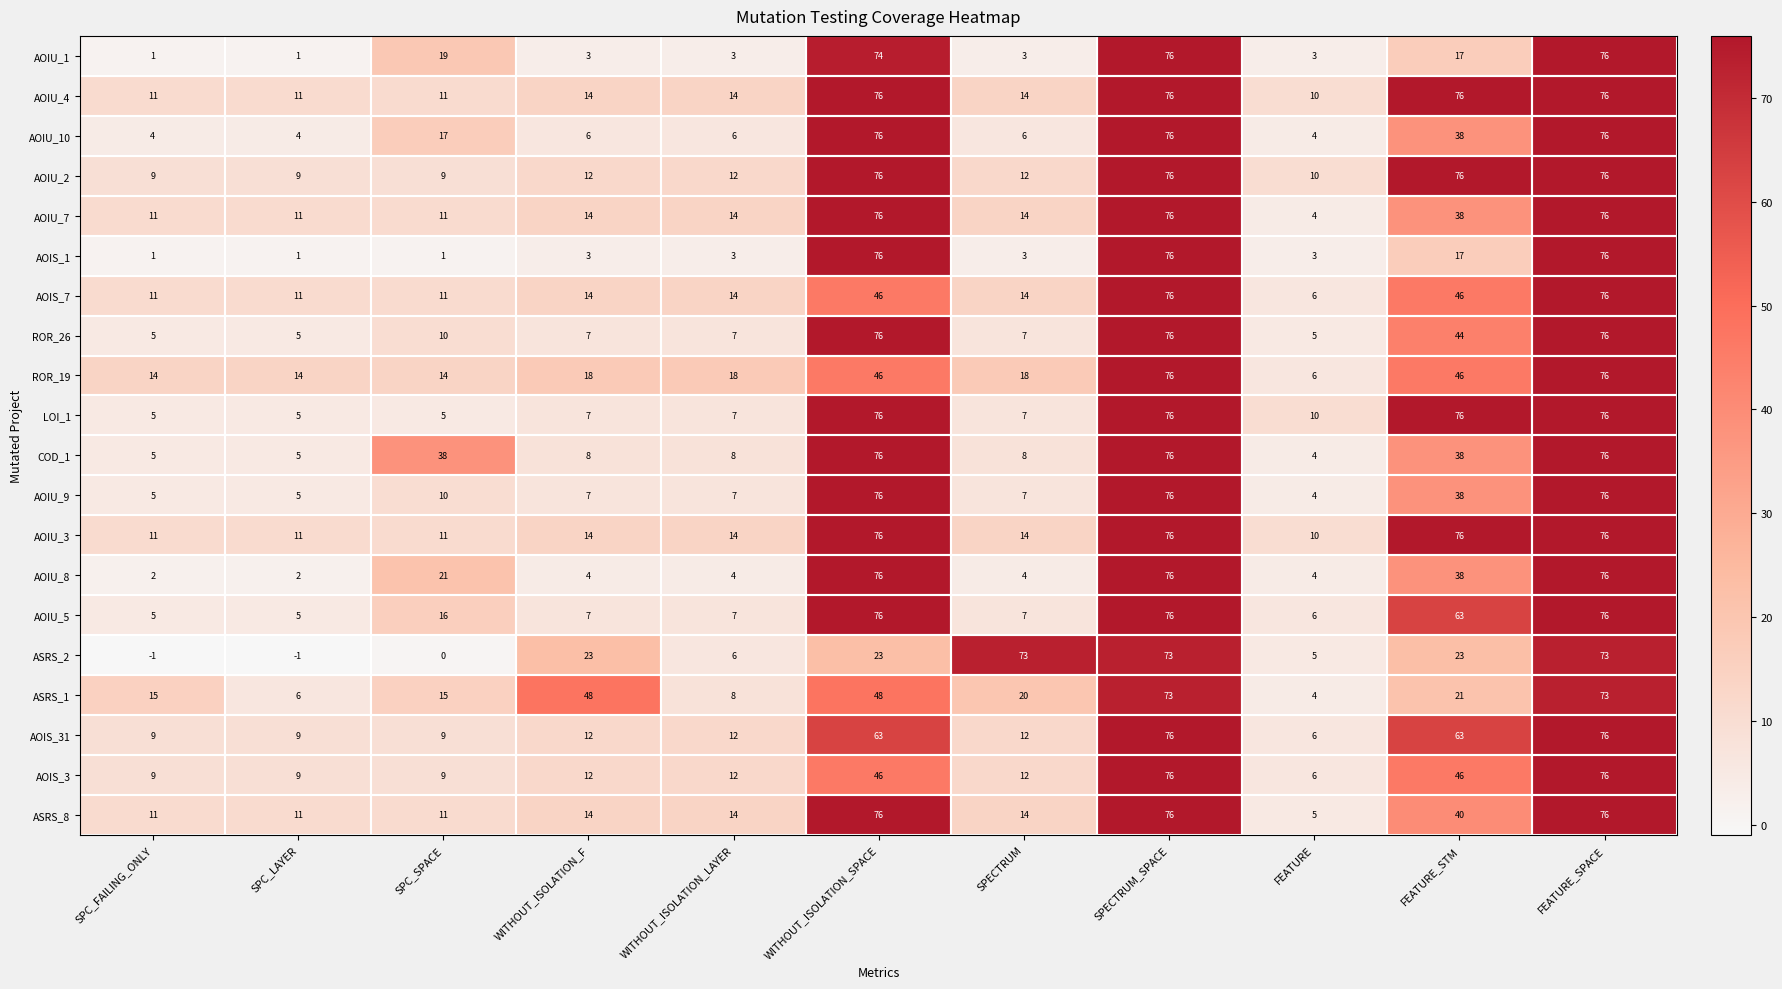

What is the average value of the LOI_1 series?

32